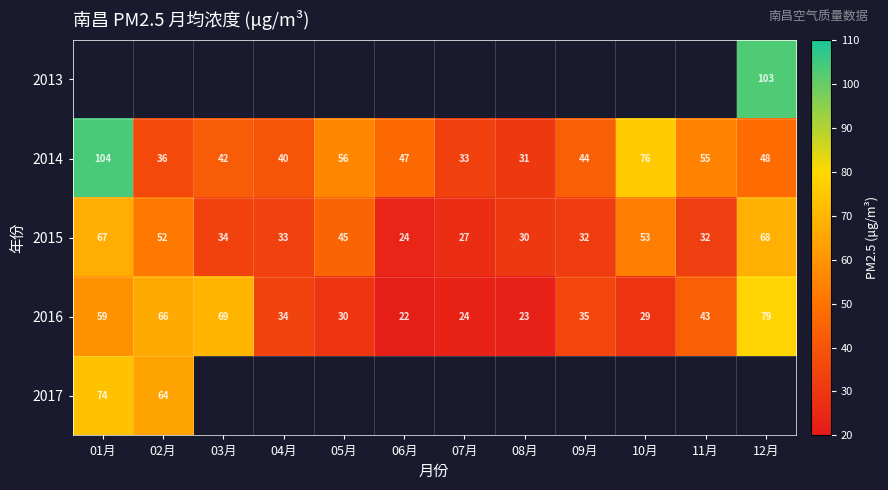

What is the smallest value displayed?

21.6